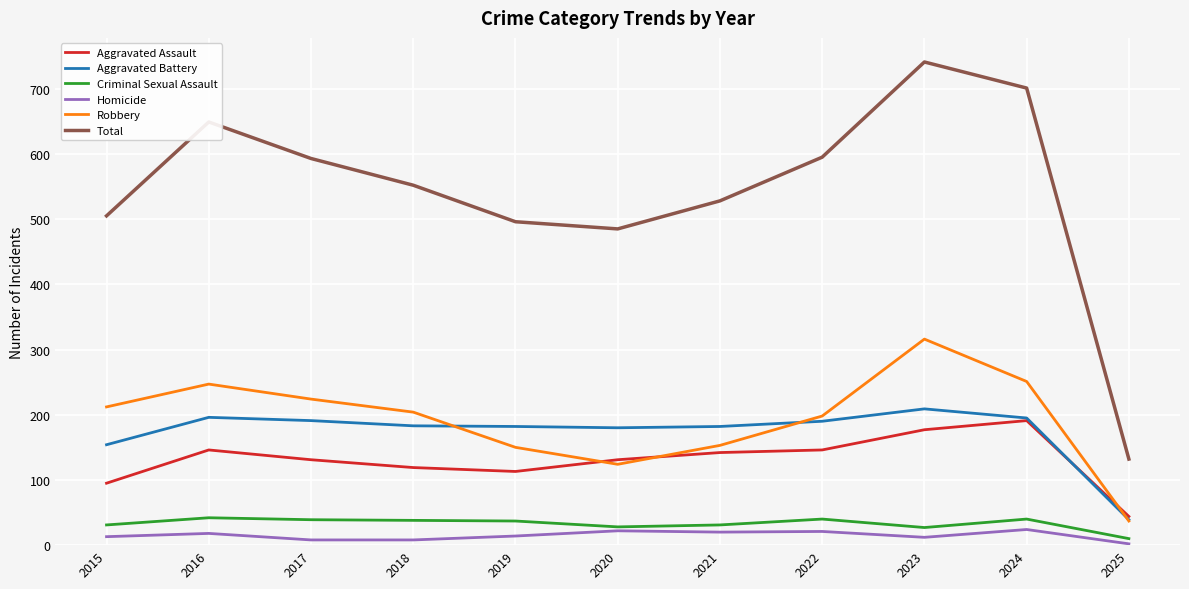

True or false: Robbery has a value of 49 at 2015.

False